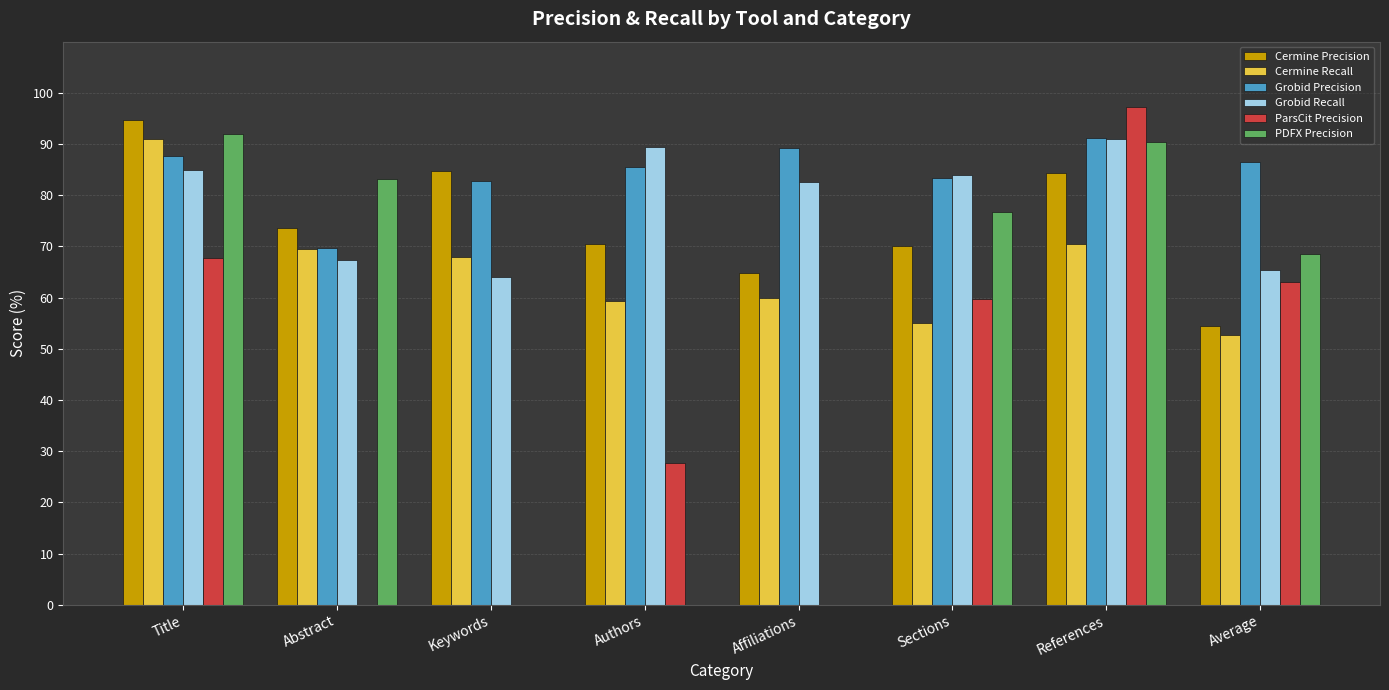

What is the sum of all PDFX Precision values?

410.7